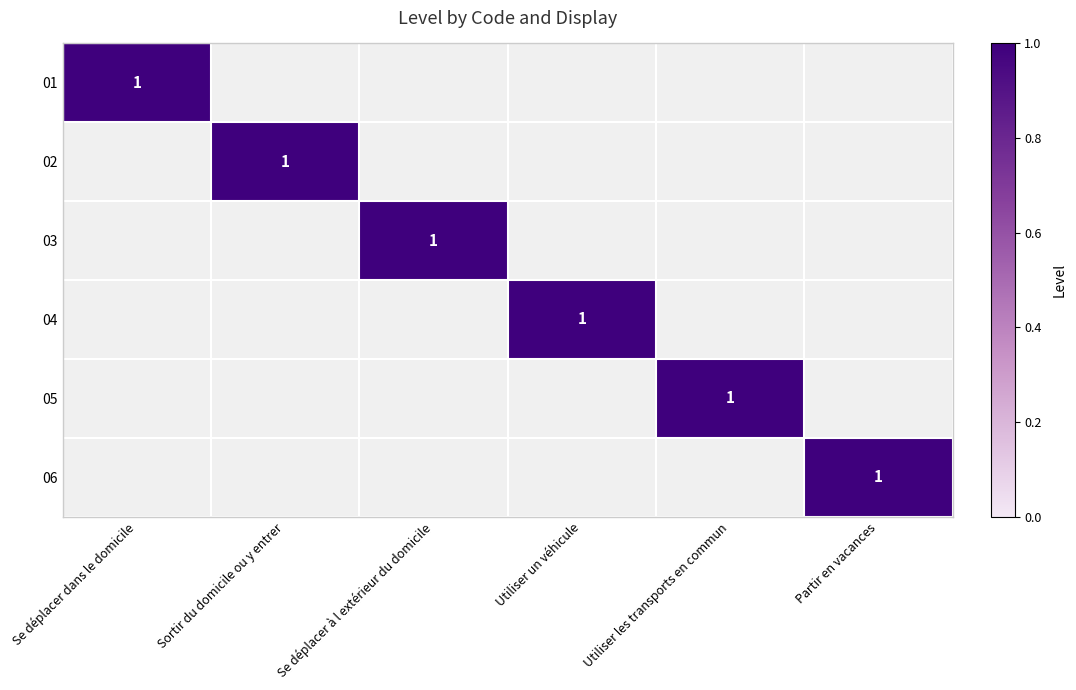

At which category is the sum across all series the highest?

Se déplacer dans le domicile